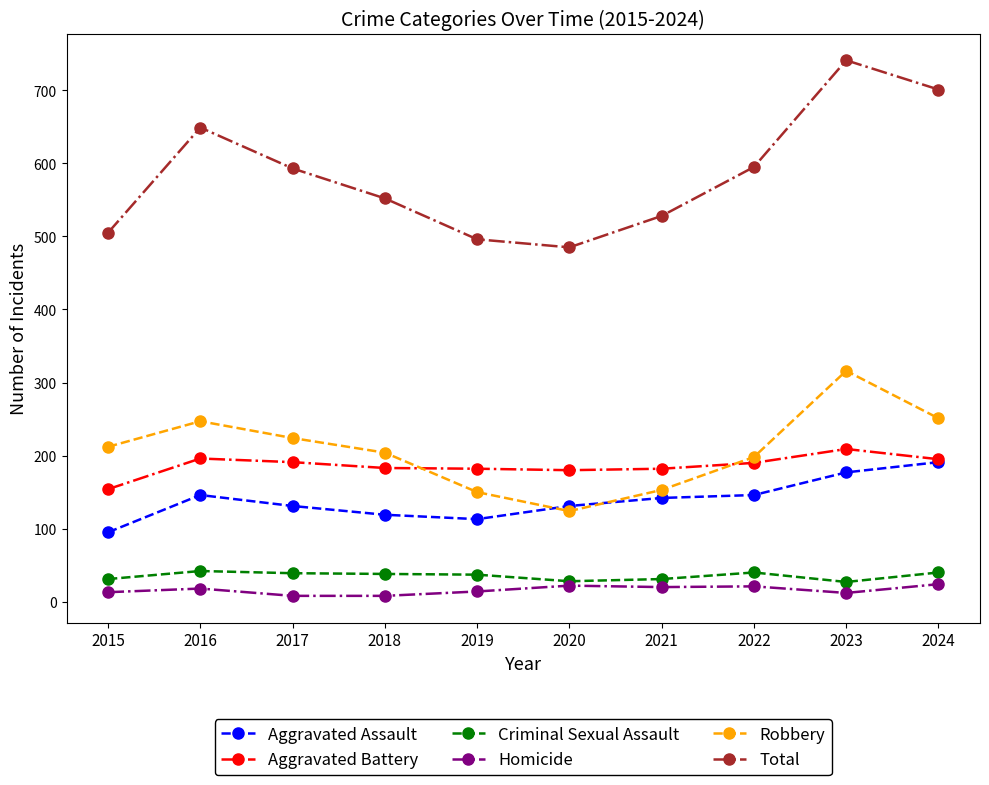

How many lines are shown in the chart?

6